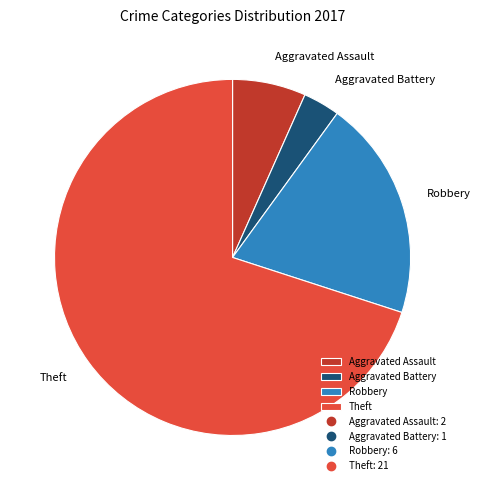

The Robbery slice represents 25% of the pie. True or false?

False